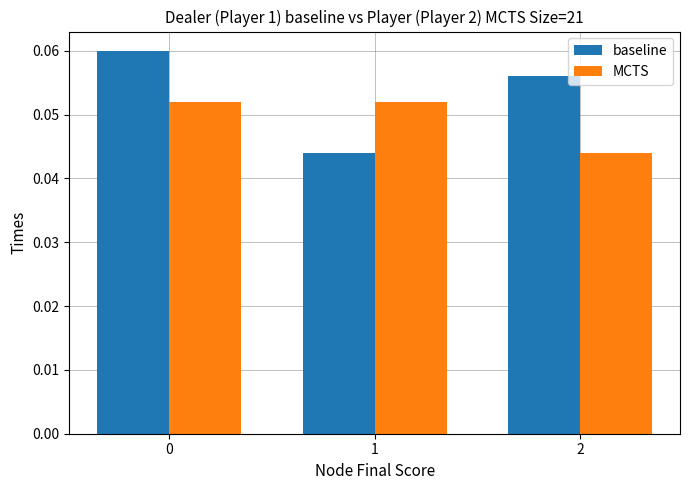

The baseline series shows 0.0 at 0. True or false?

False